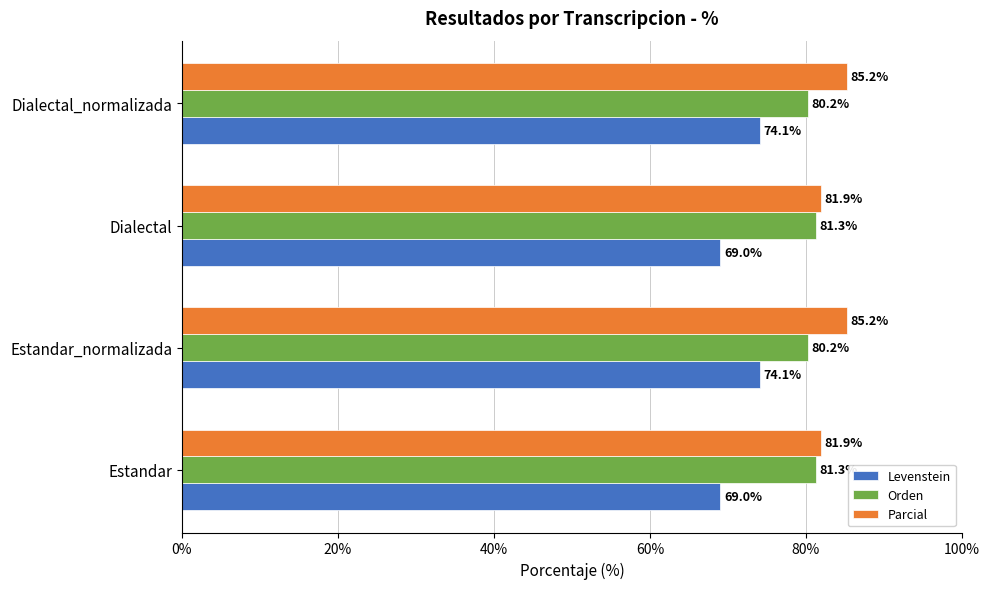

What is the difference between the second highest and minimum values in the Levenstein series?

5.1